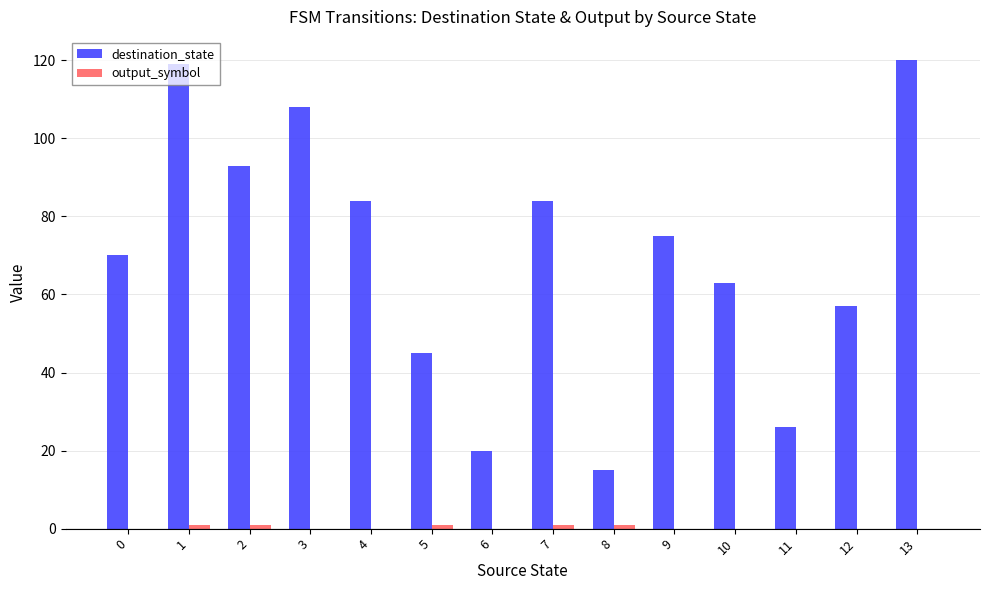

Which series has the largest total across all categories?

destination_state